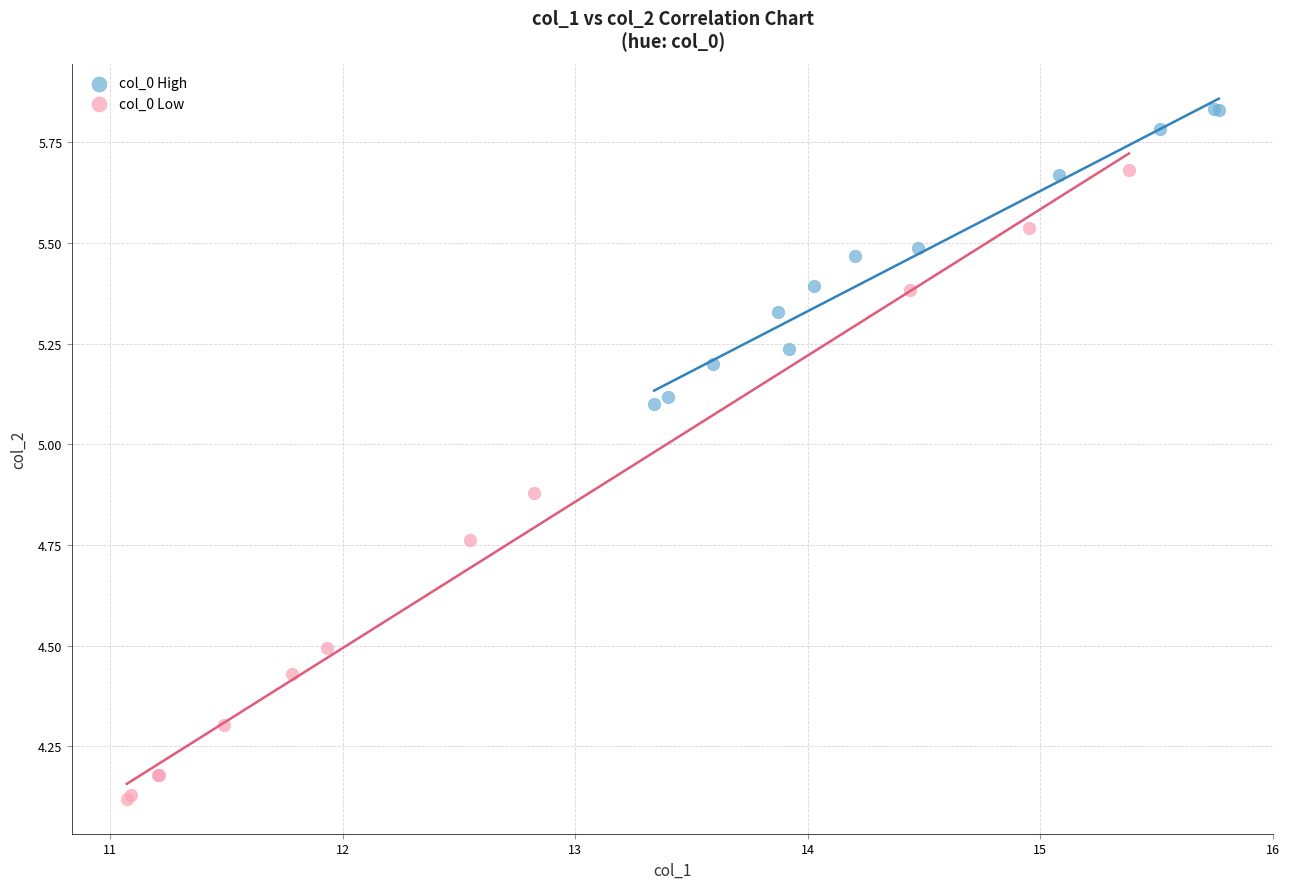

Which series reaches the maximum Y coordinate?

col_0 High